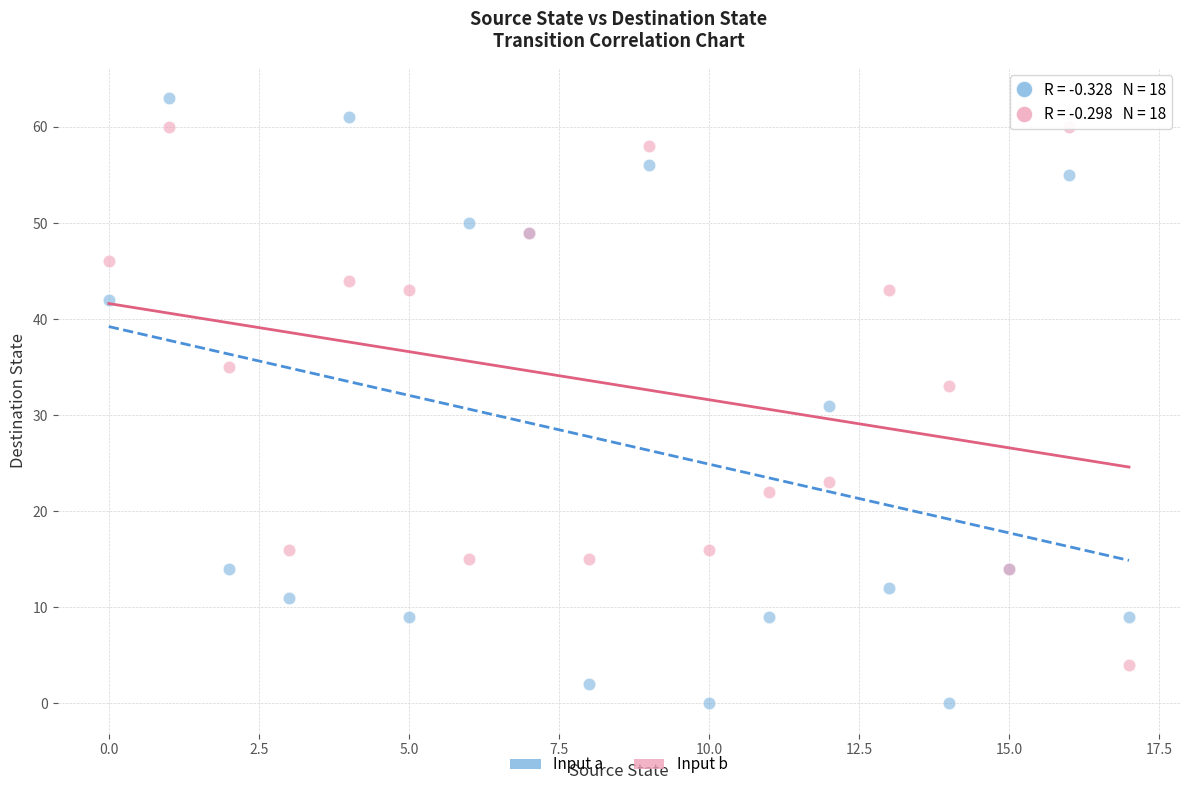

What are all the series names shown in the legend?

Input a, Input b